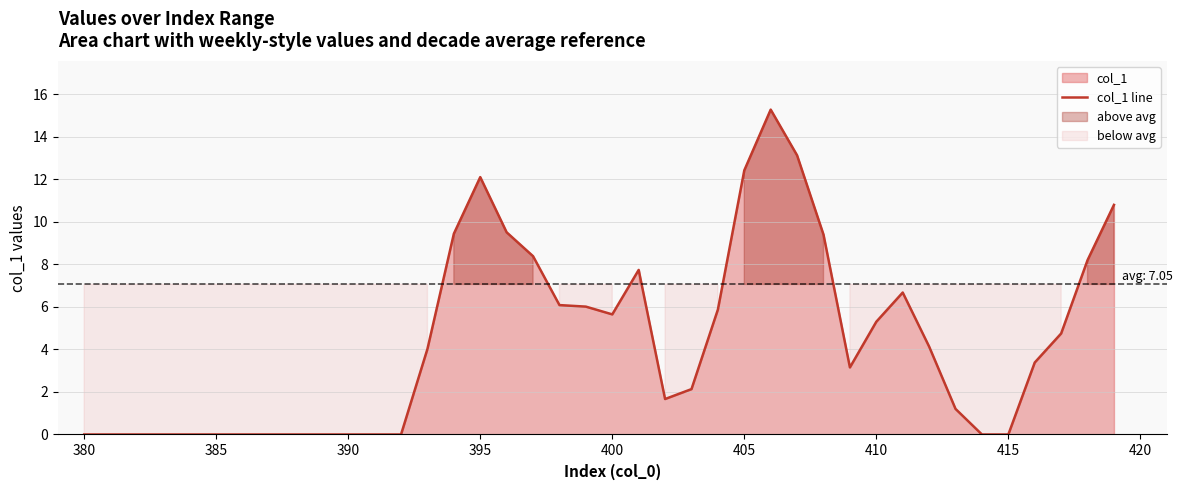

True or false: col_1 line has a value of 16.8 at 395.

False